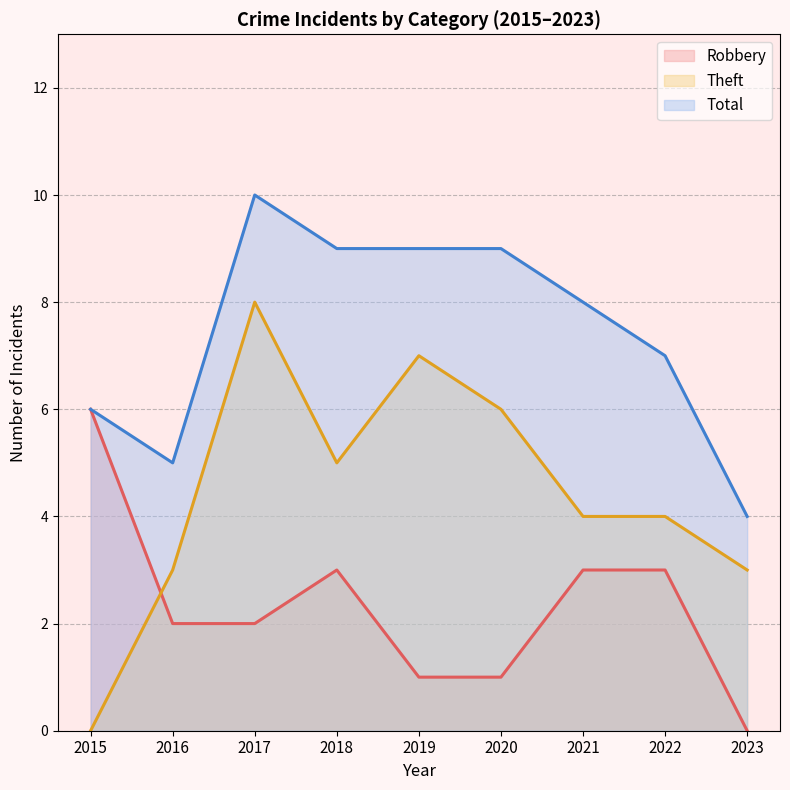

What is the average value of the Robbery series?

2